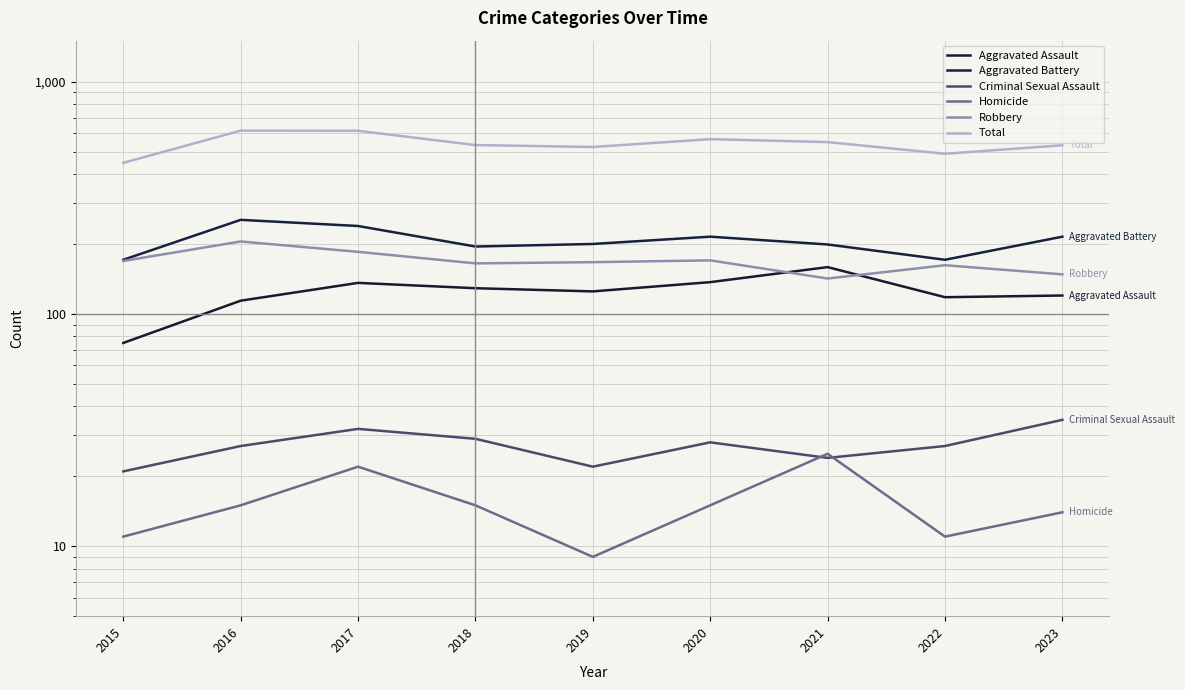

Where is Robbery nearest to the value 173?

2020